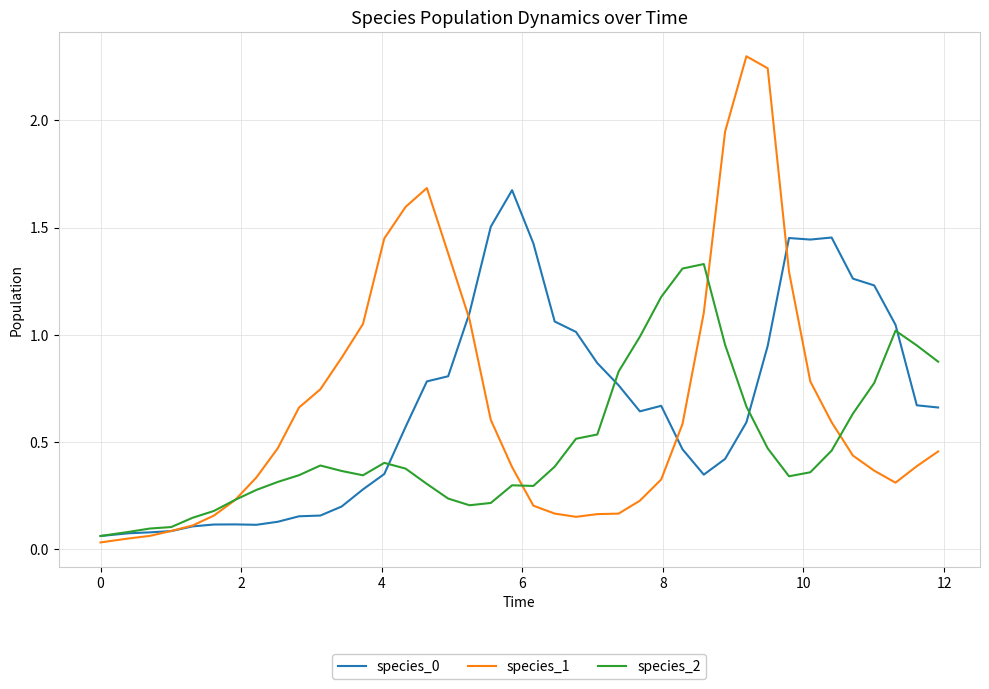

Which series has the widest spread of values?

species_1